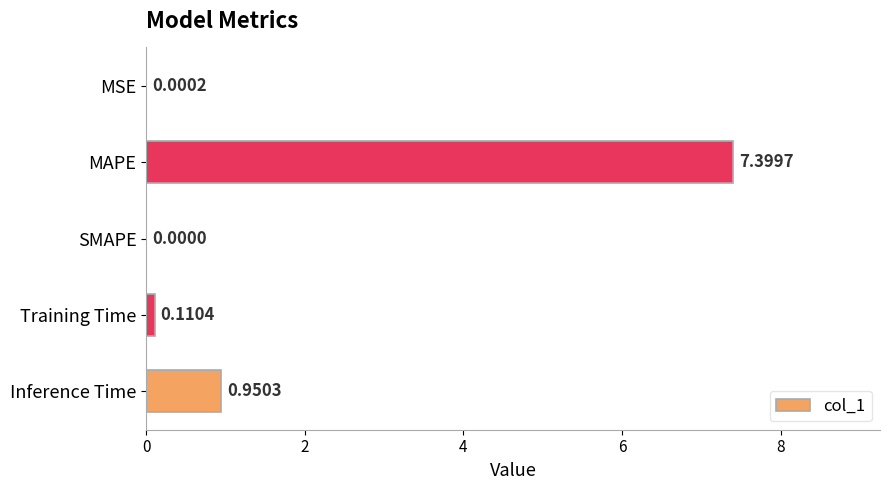

Which label corresponds to the largest value in the chart?

MAPE